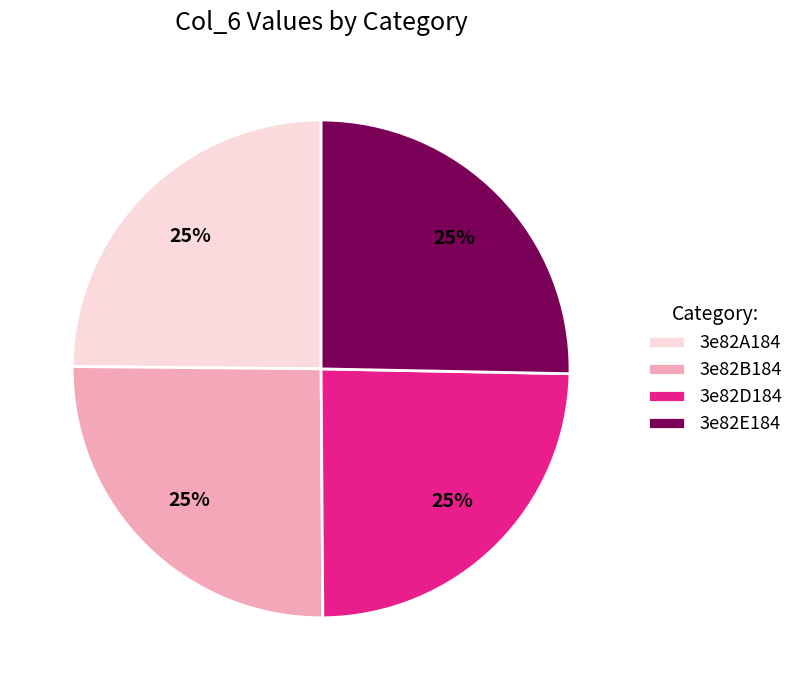

Does 3e82D184 represent more than half of the total?

No